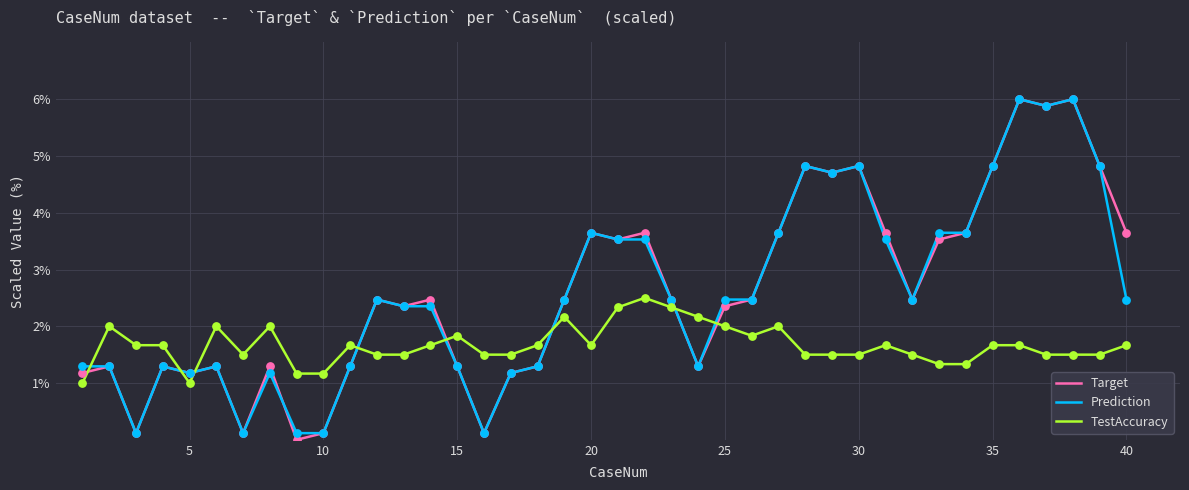

What is the greatest value displayed?

6.0